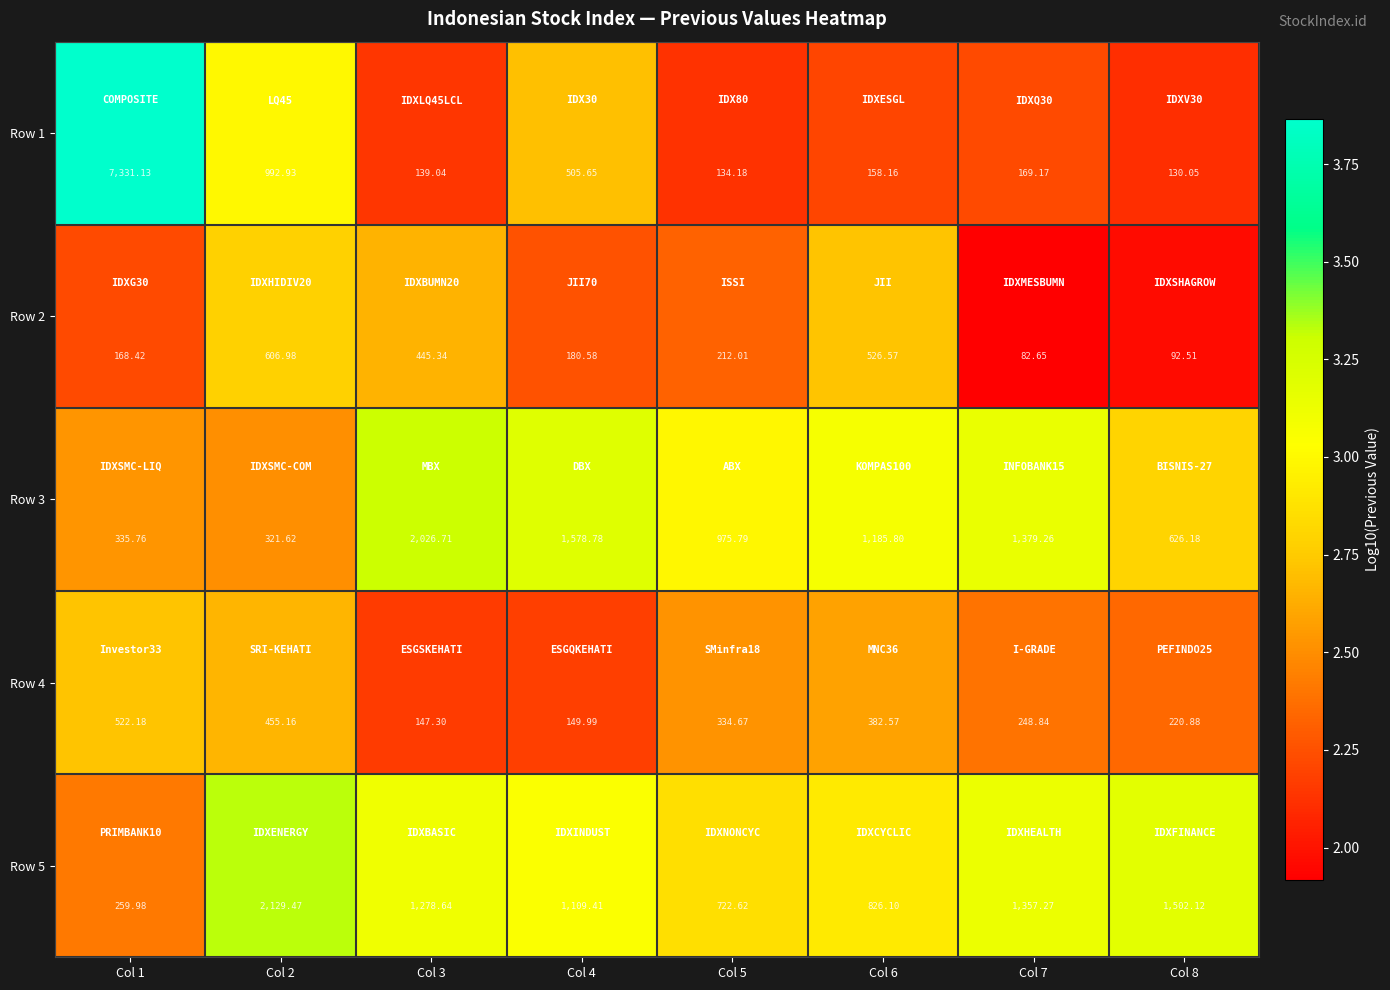

How many series are shown in this chart?

5